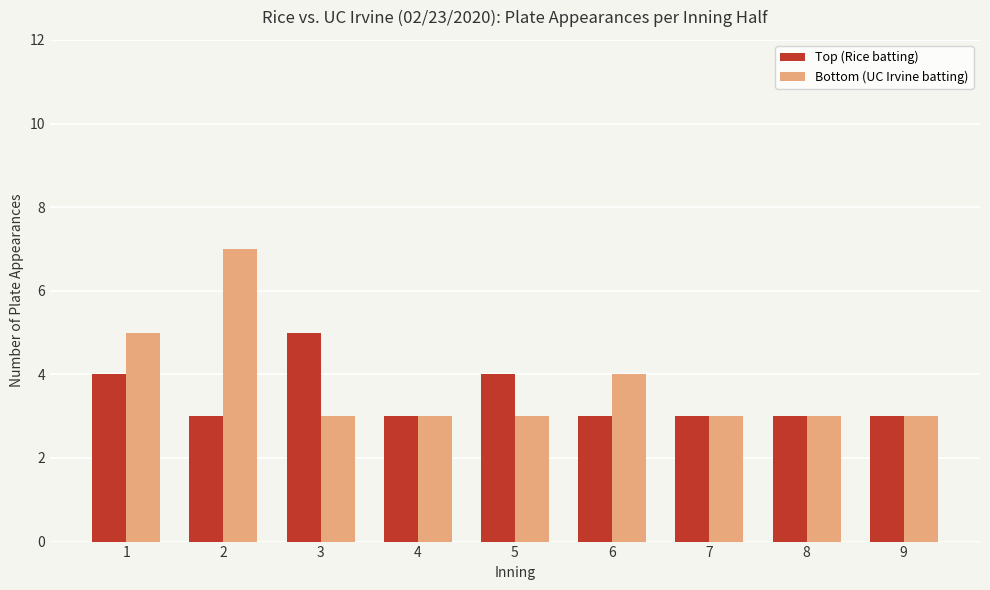

What is the minimum value shown in the chart?

3